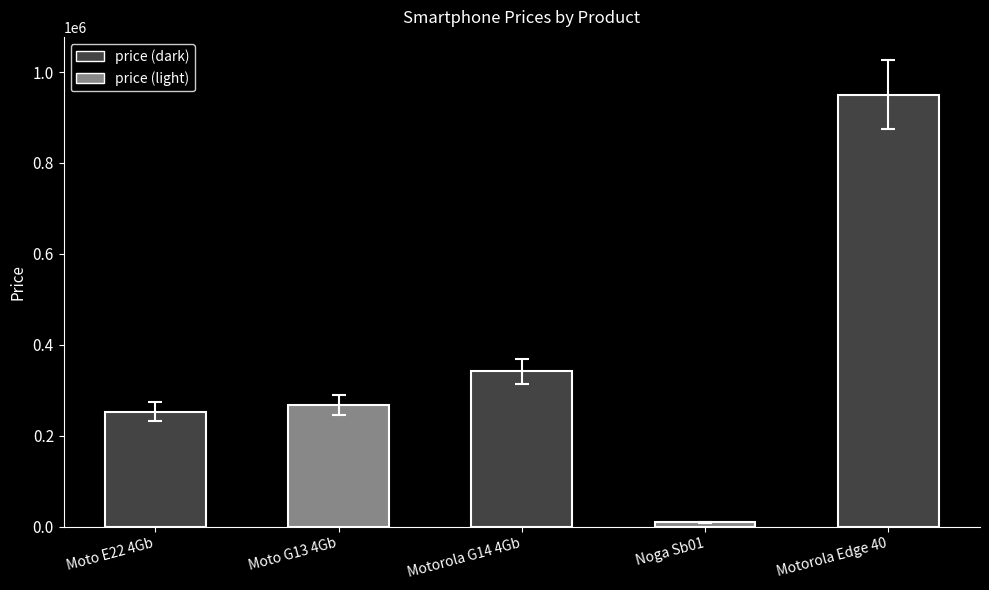

How many bars are there in total?

5